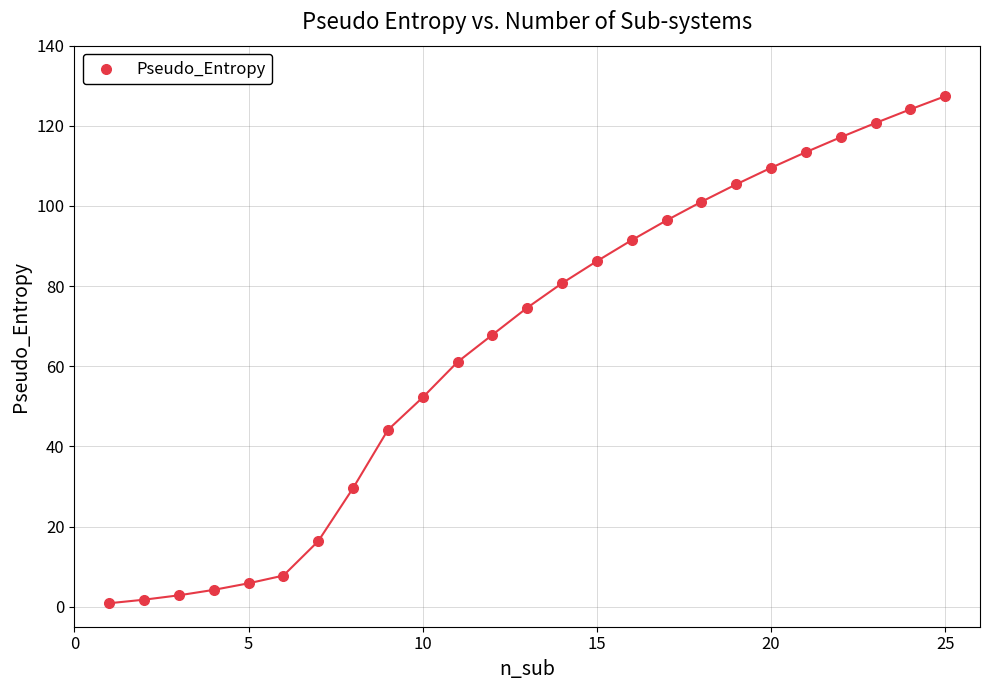

What is the range of X values (max minus min)?

24.0